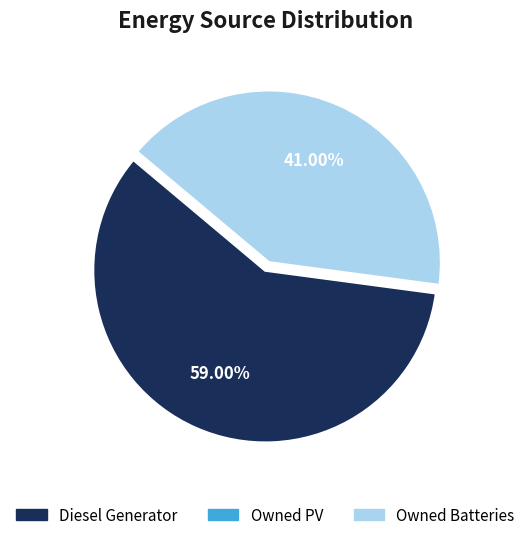

To the nearest percent, what is the difference between the largest and smallest slice percentages?

18%